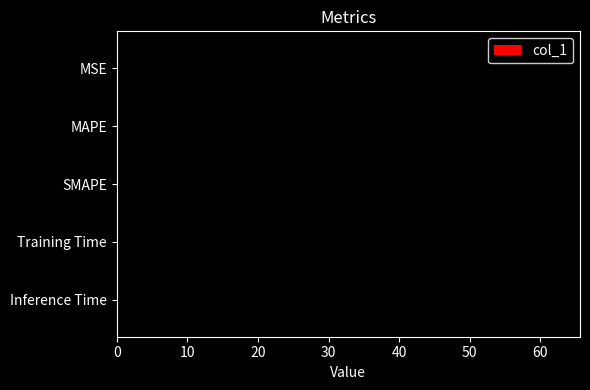

The value at Inference Time is 0.0. True or false?

True